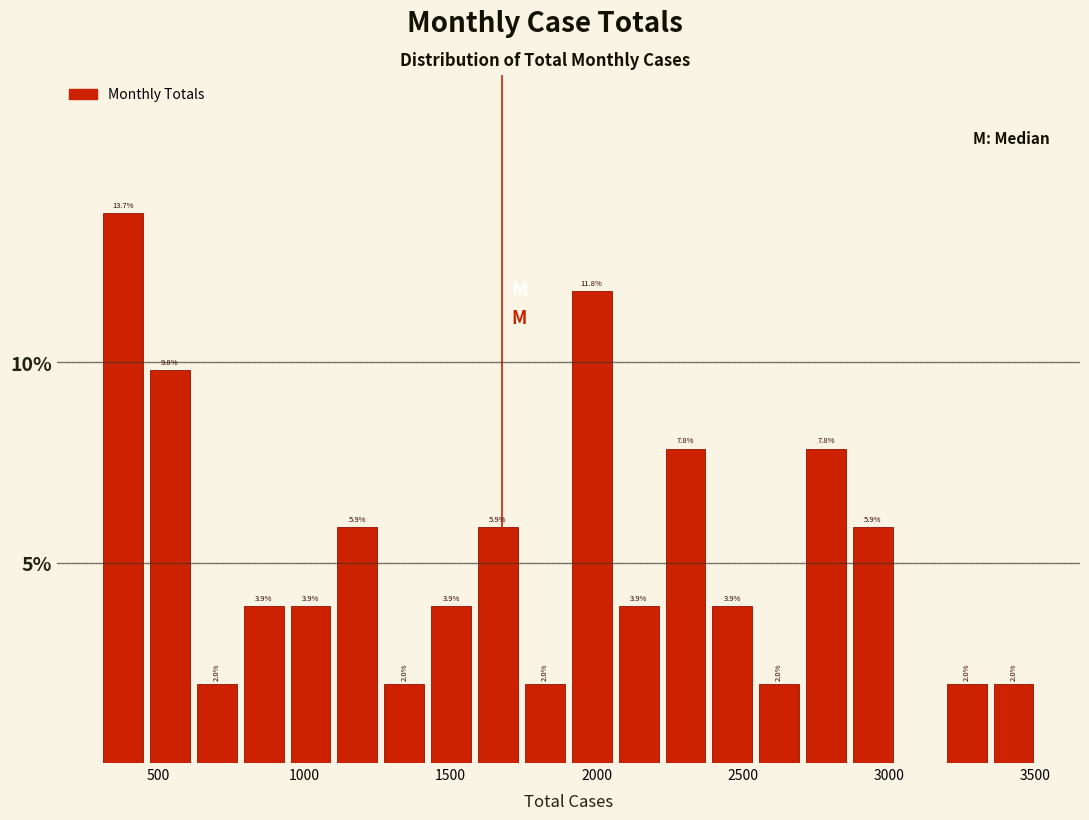

Read against the x-axis, roughly where is the centre of the tallest bar?

400